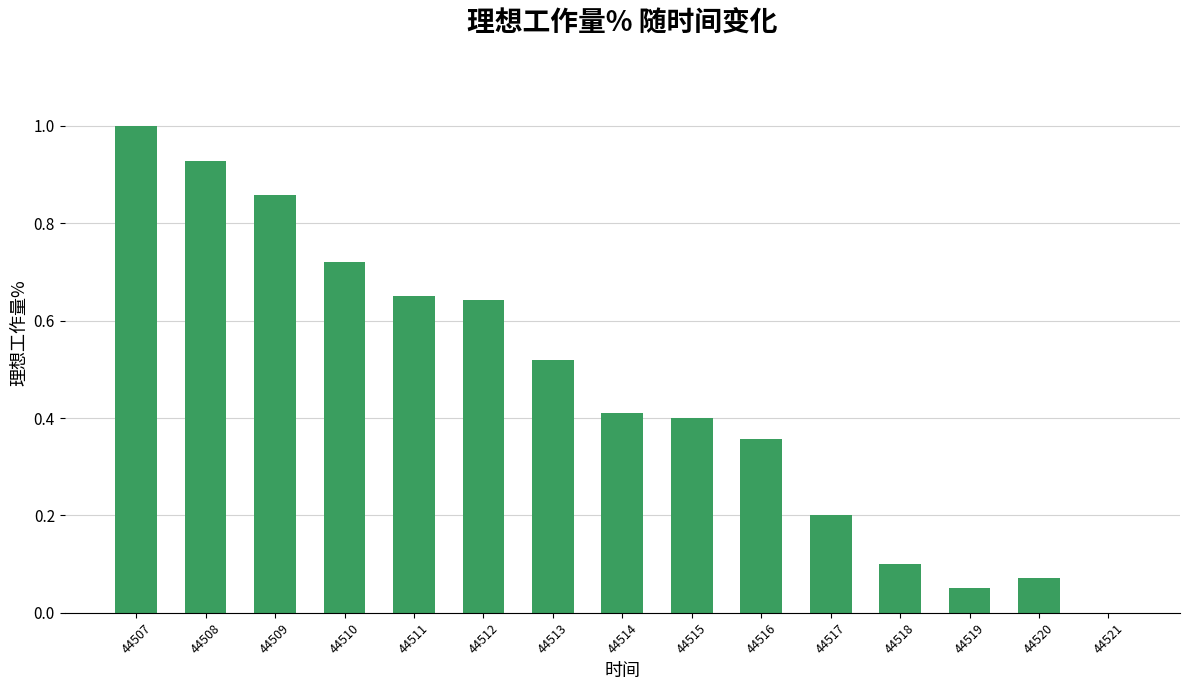

True or false: the data shows 0.4 at 44516.

True